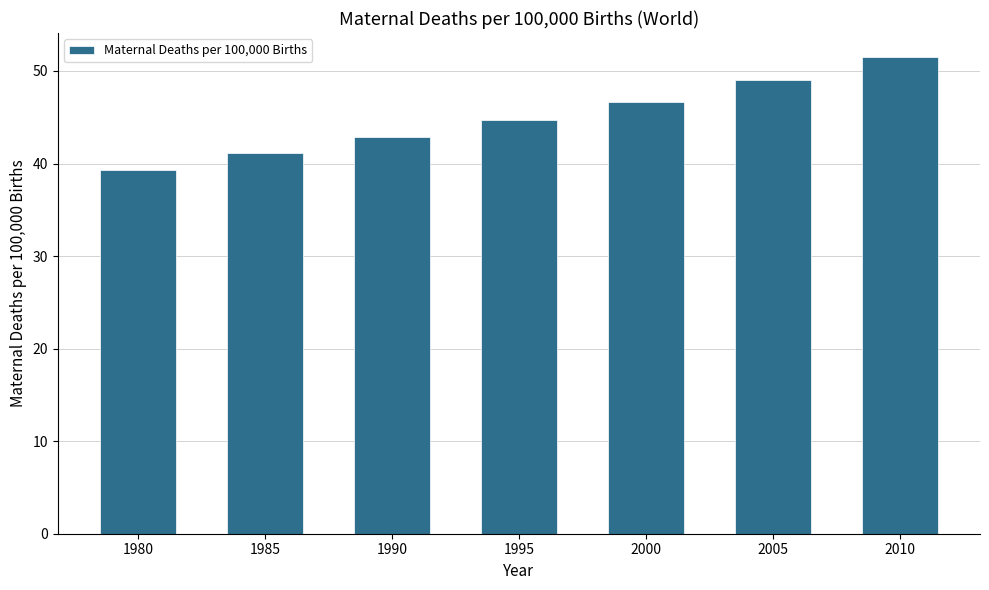

Is it true that the value at 1990 is 42.9?

True